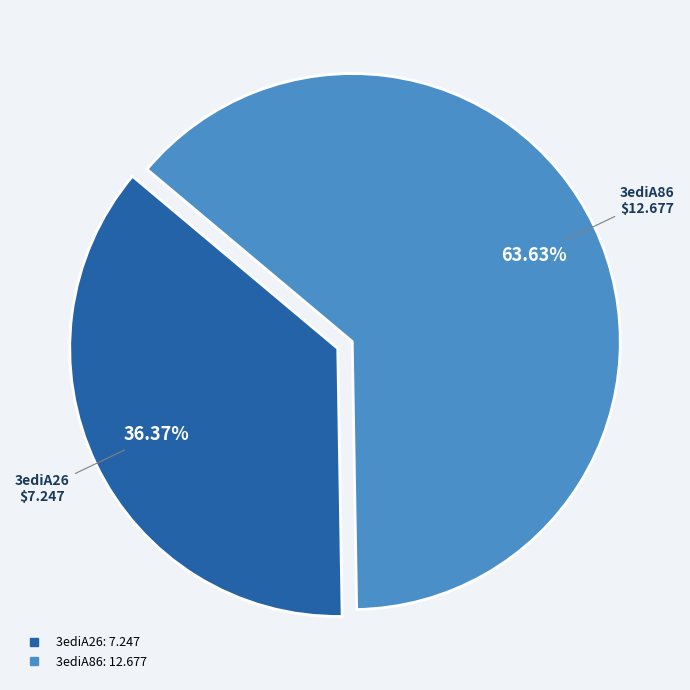

Is there a majority slice in this chart?

Yes